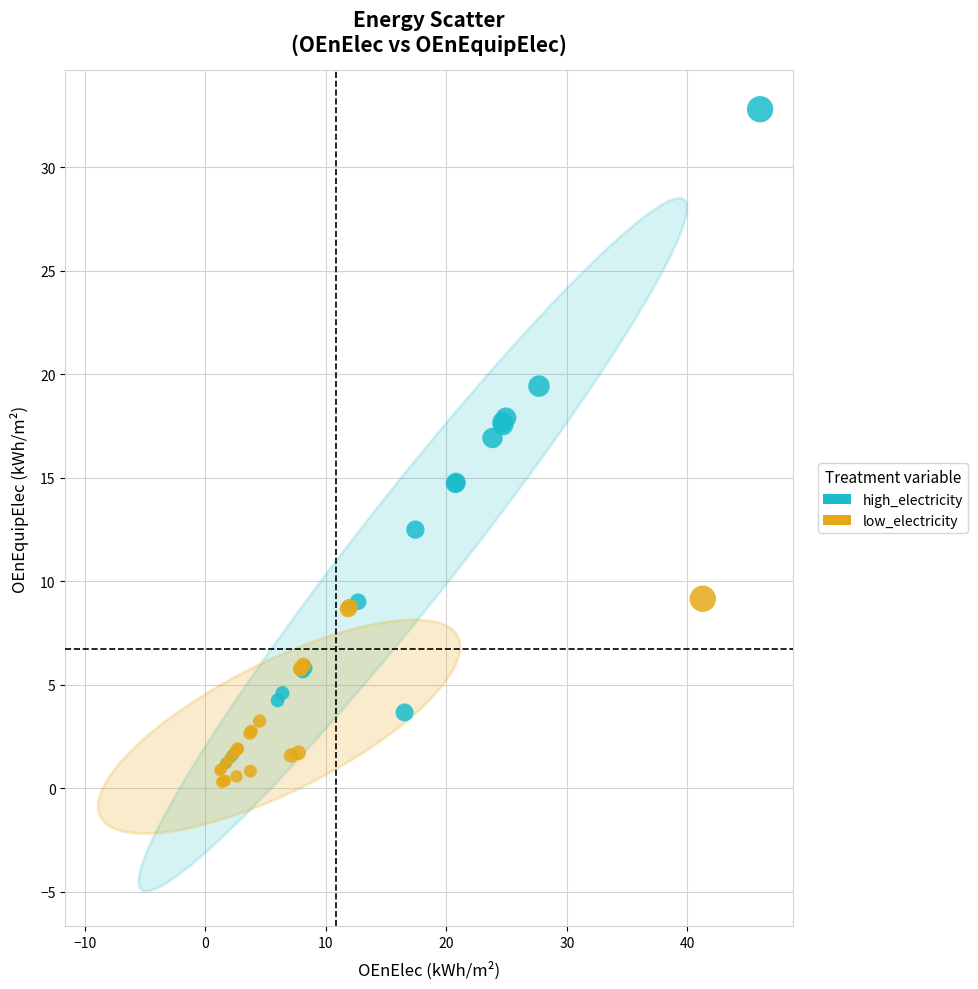

Which series reaches the minimum Y coordinate?

low_electricity